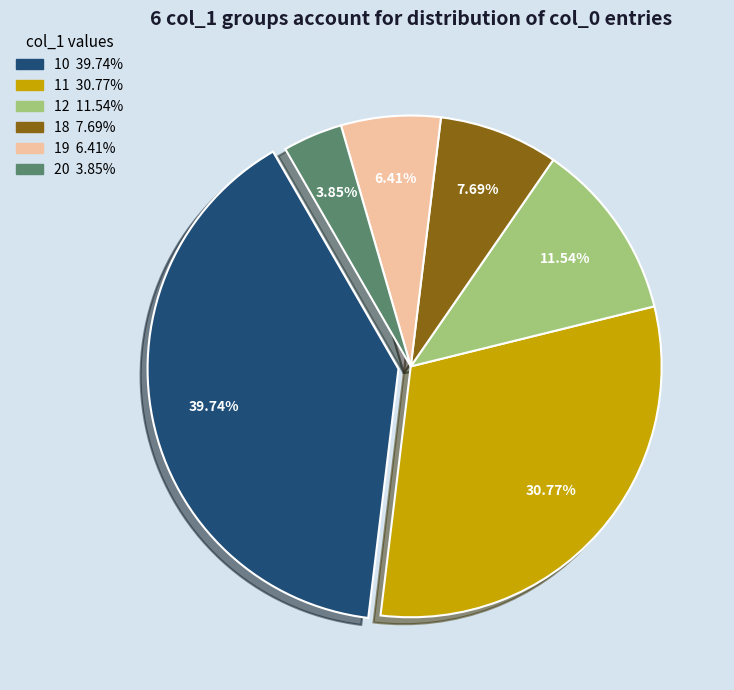

Which slice is the largest?

10